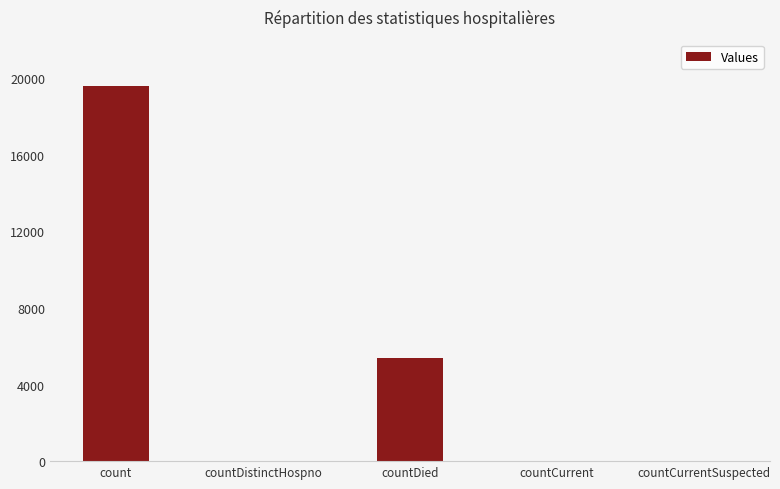

Between count and countCurrent, which is larger?

count